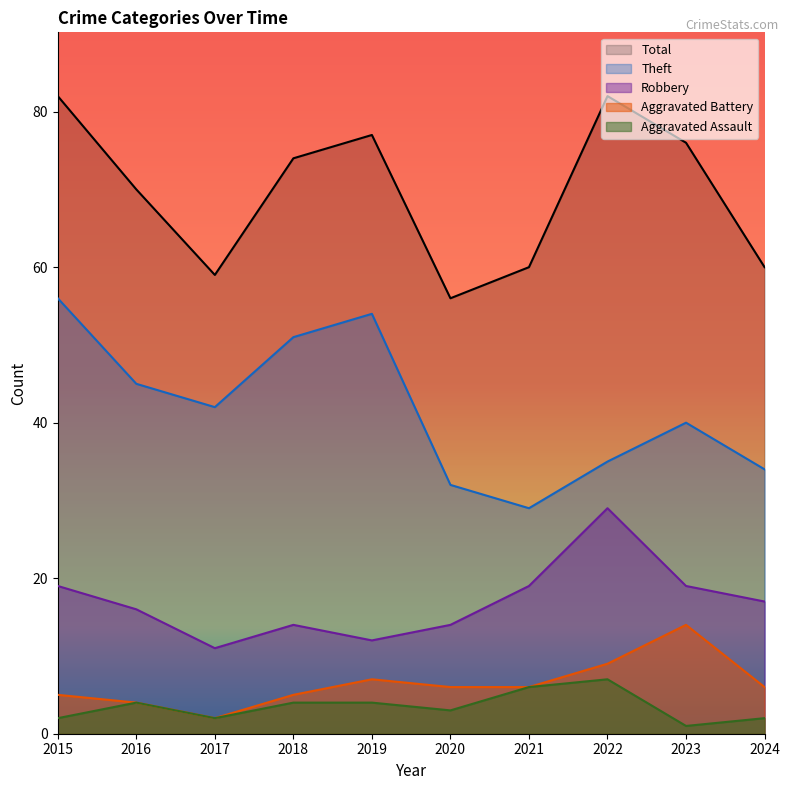

Reading left to right, what are all the values shown in this chart?

Robbery: 2015=19	2016=16	2017=11	2018=14	2019=12	2020=14	2021=19	2022=29	2023=19	2024=17
Theft: 2015=56	2016=45	2017=42	2018=51	2019=54	2020=32	2021=29	2022=35	2023=40	2024=34
Aggravated Battery: 2015=5	2016=4	2017=2	2018=5	2019=7	2020=6	2021=6	2022=9	2023=14	2024=6
Aggravated Assault: 2015=2	2016=4	2017=2	2018=4	2019=4	2020=3	2021=6	2022=7	2023=1	2024=2
Total: 2015=82	2016=70	2017=59	2018=74	2019=77	2020=56	2021=60	2022=82	2023=76	2024=60